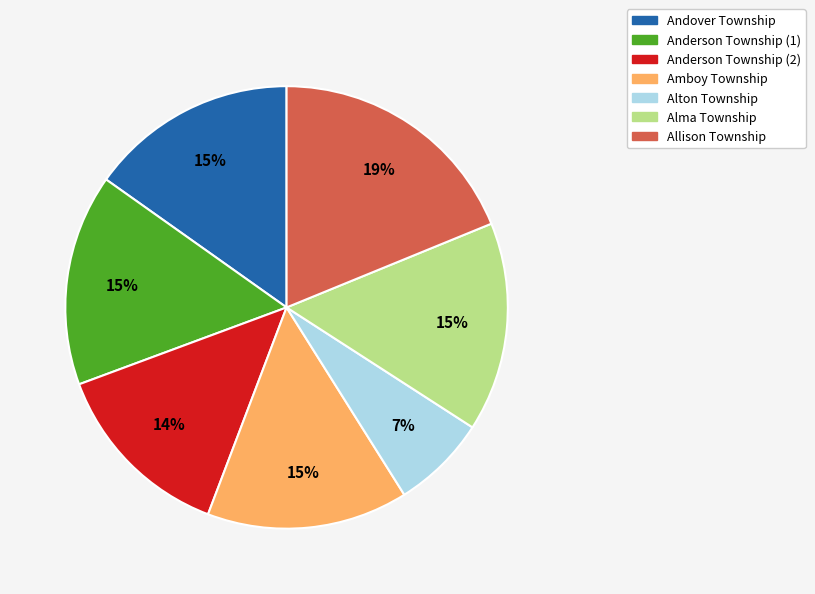

Does any single category account for the majority?

No